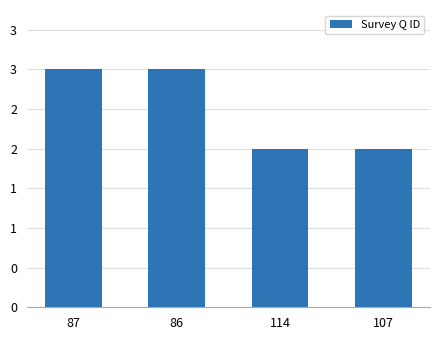

Approximately how many times larger is the value at 107 compared to 114?

1.0